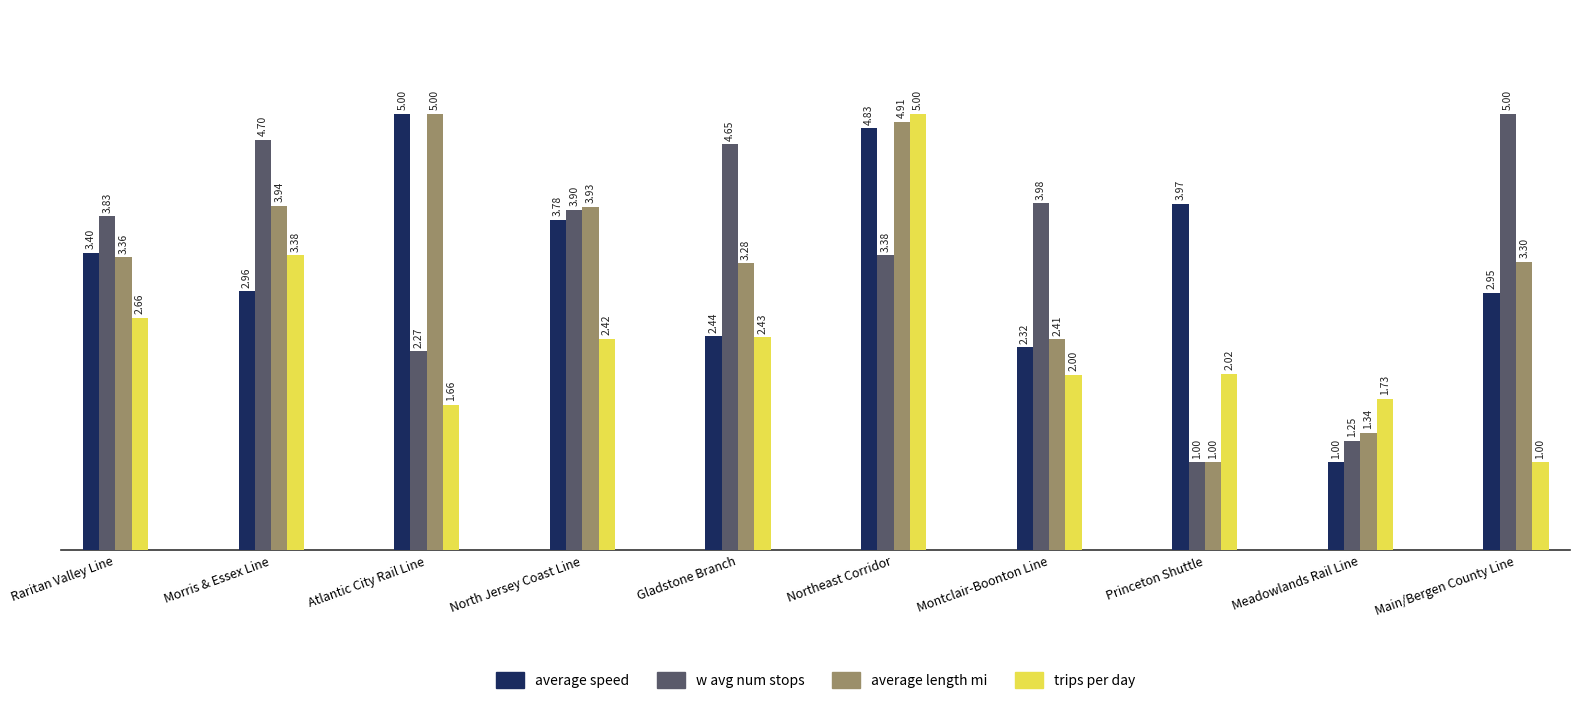

What is the total value across all series at Meadowlands Rail Line?

5.3